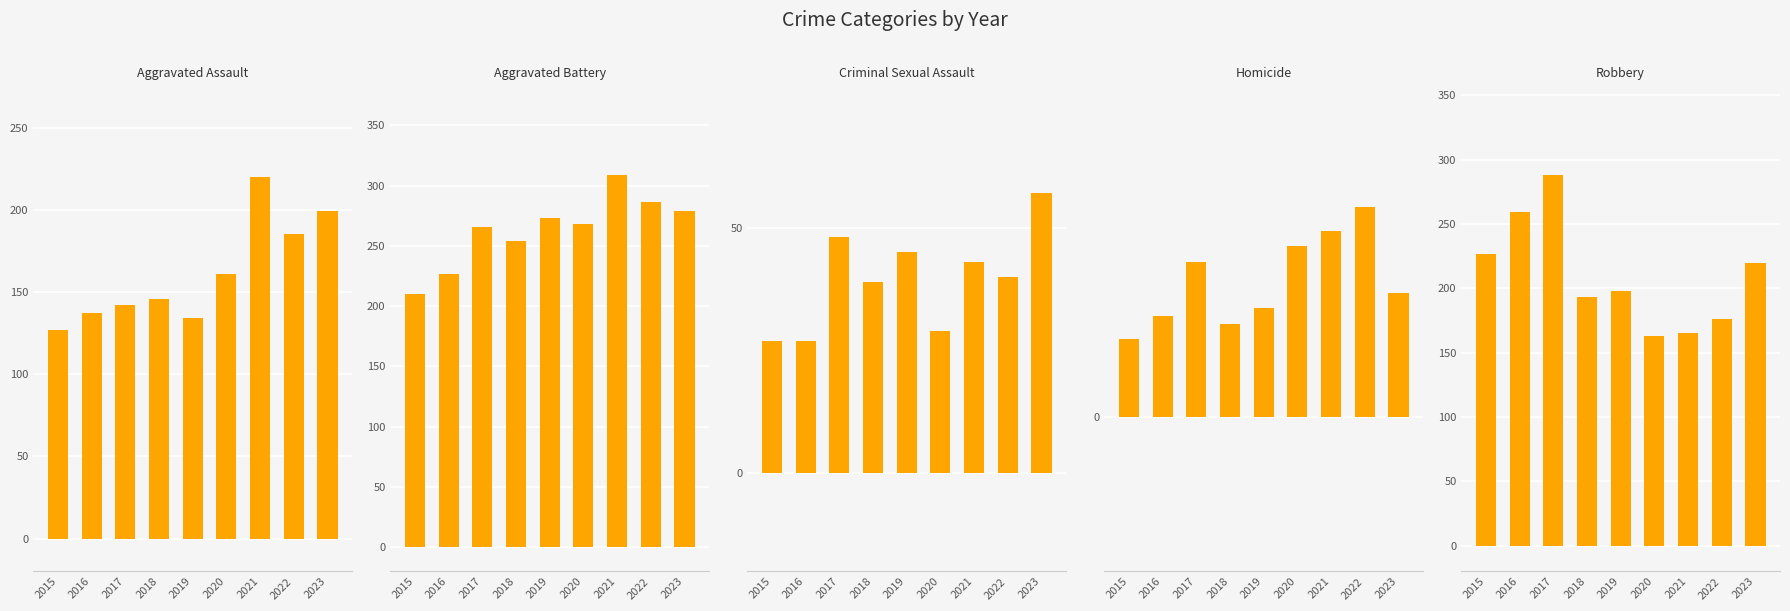

Which series has the largest range (max minus min)?

Robbery